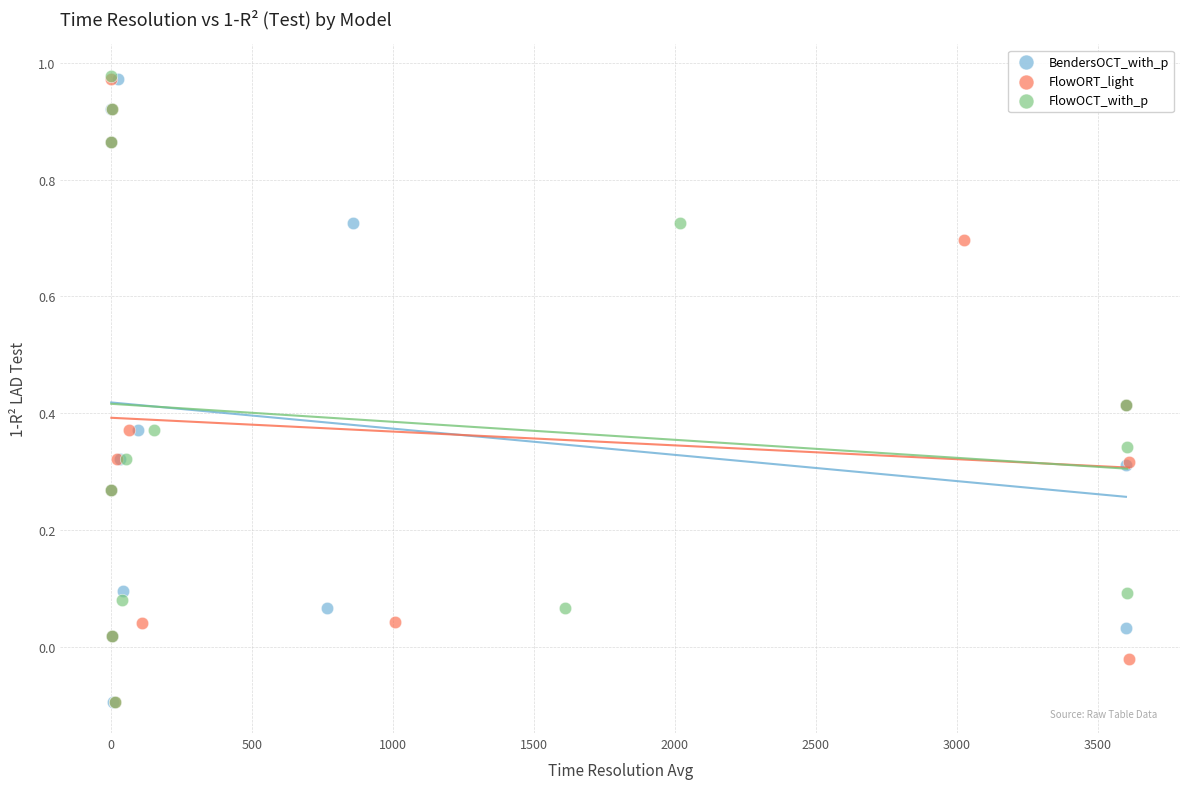

What are all the series names shown in the legend?

BendersOCT_with_p, FlowORT_light, FlowOCT_with_p